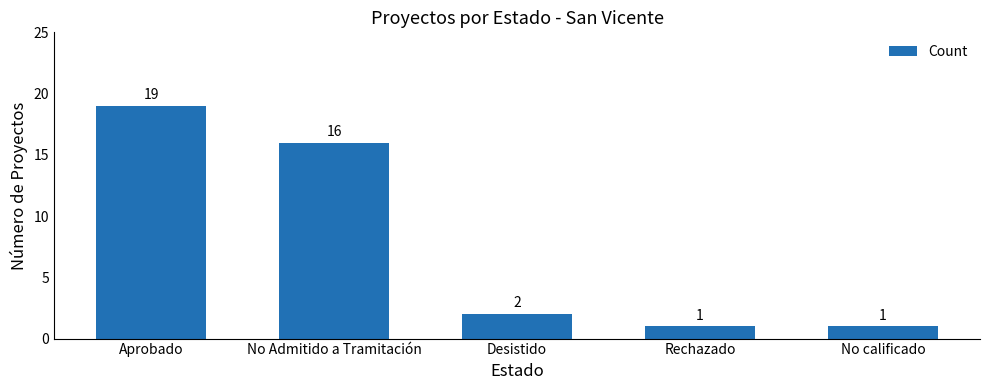

True or false: the data shows 2 at No calificado.

False